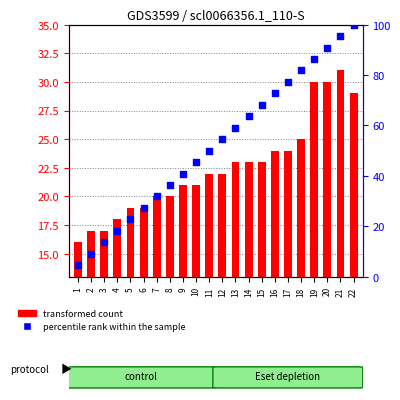

Which series contains the lowest Y value?

transformed count